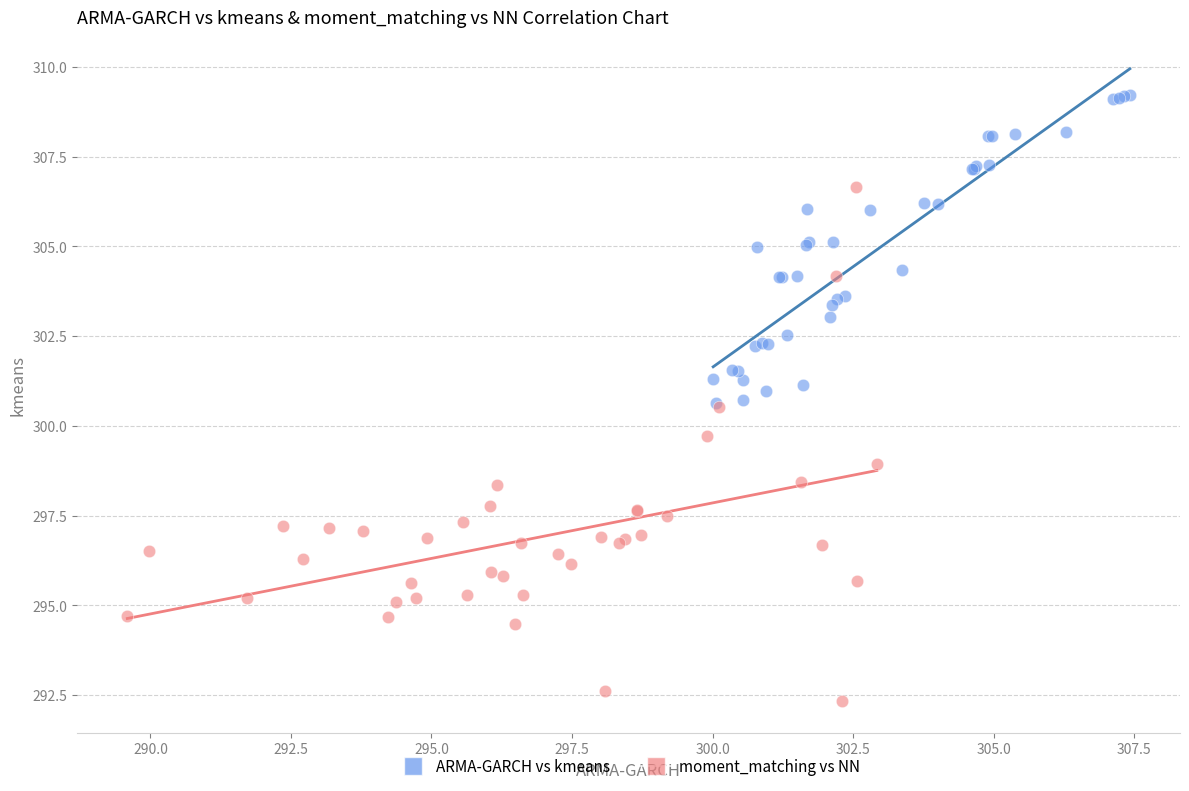

Which series reaches the maximum Y coordinate?

ARMA-GARCH vs kmeans